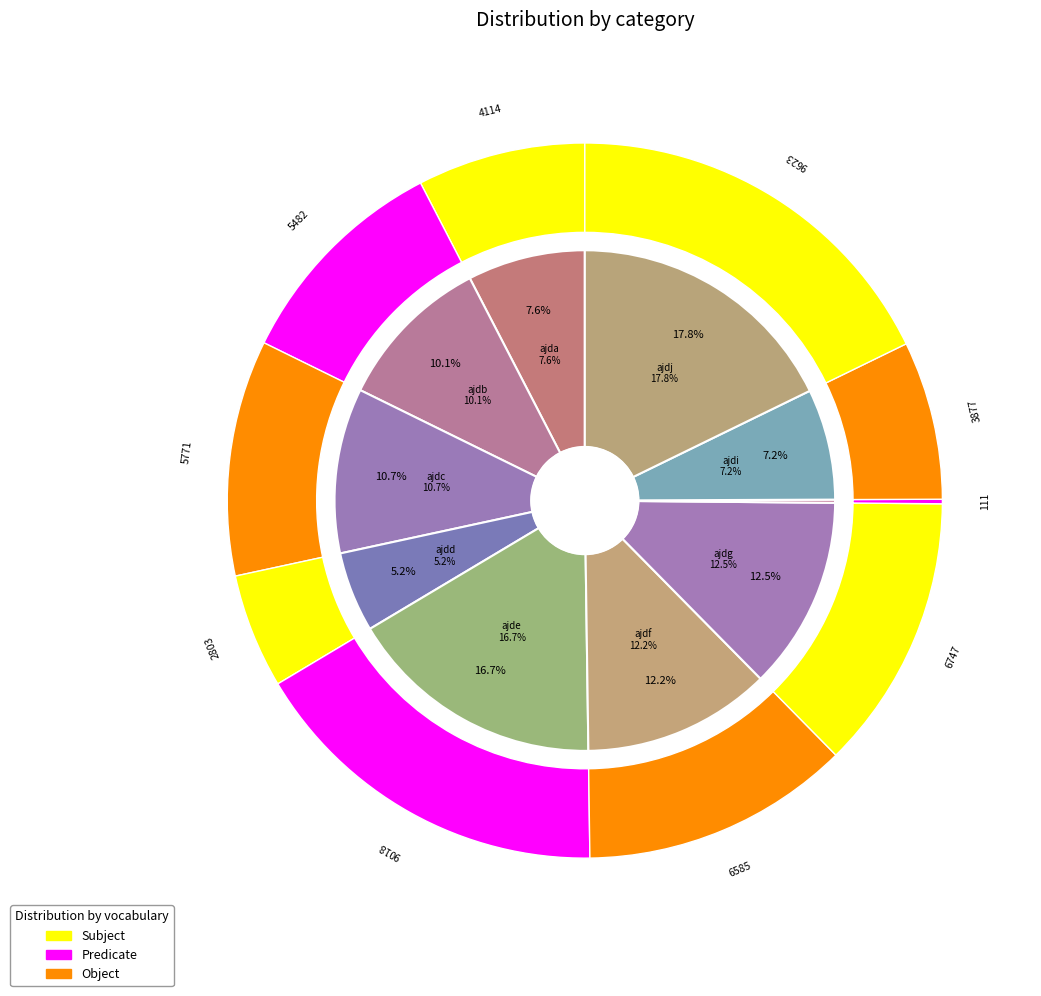

To the nearest percent, what is the average slice percentage?

10%